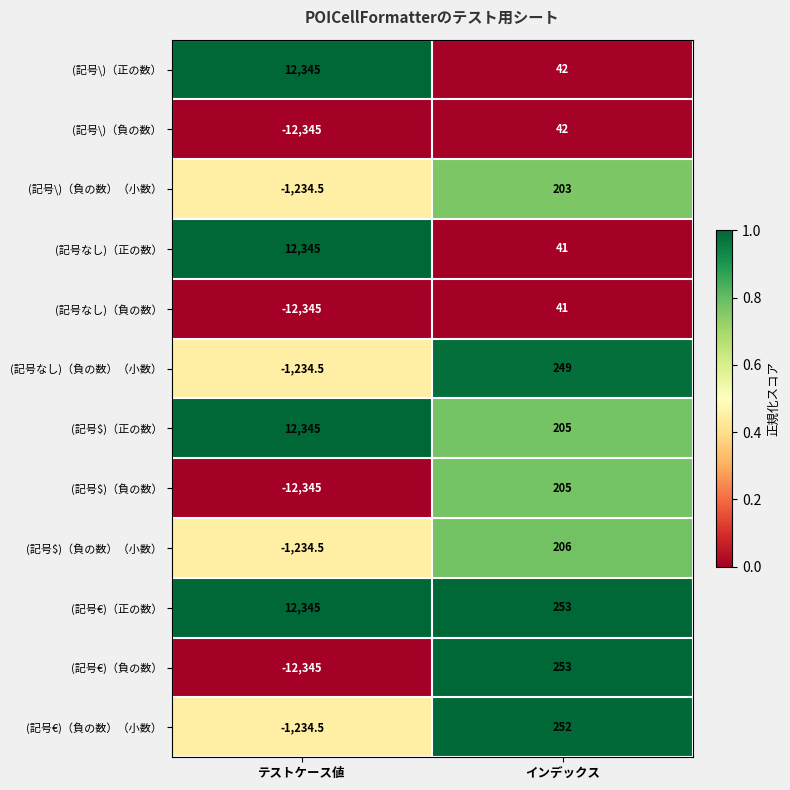

Rank the categories by (記号$)（正の数） value from highest to lowest.

テストケース値, インデックス